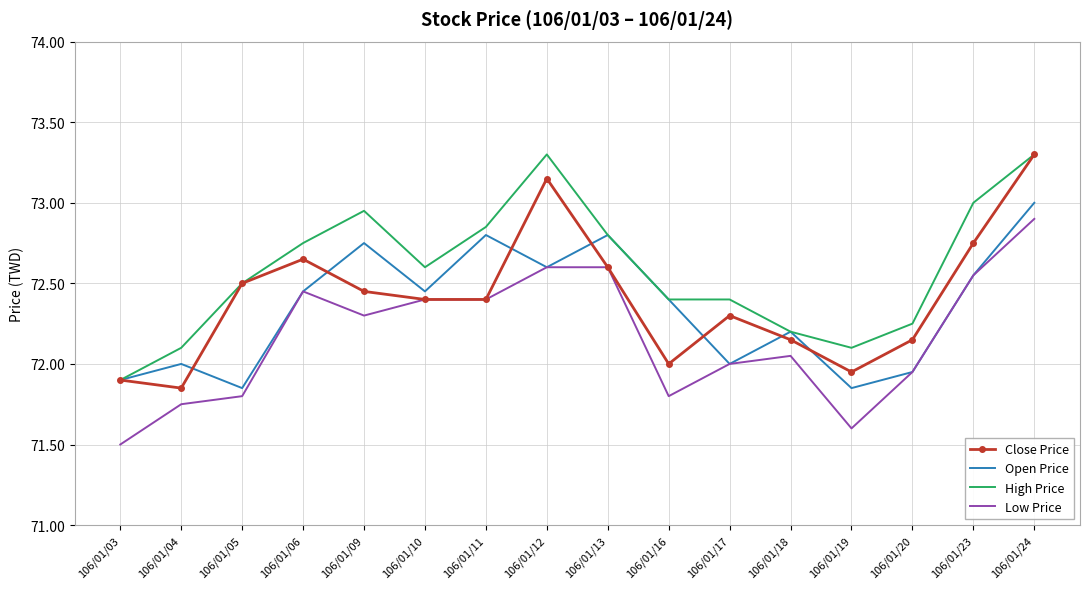

Is the value of Open Price at 106/01/06 greater than the value of Low Price at 106/01/09?

Yes